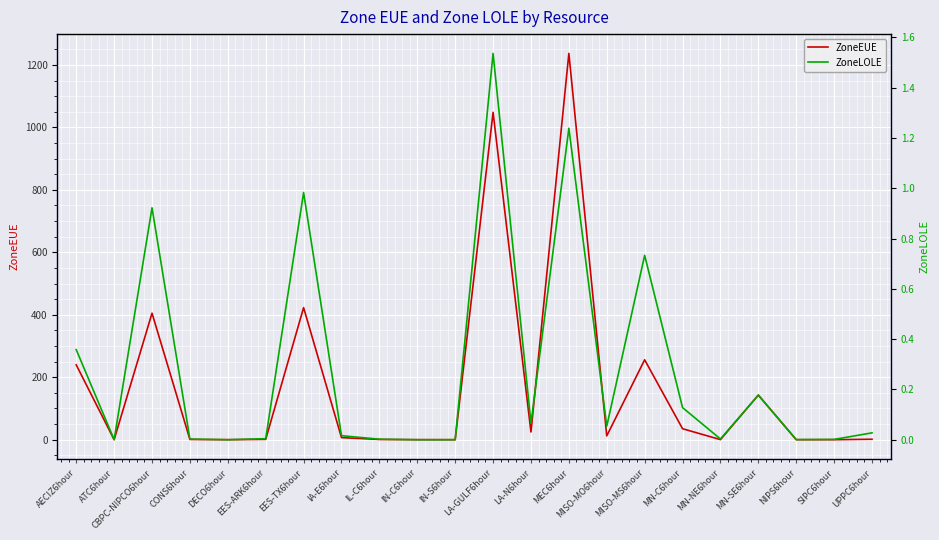

What is the sum of the ZoneEUE values at MISO-MO6hour and AECIZ6hour?

251.9